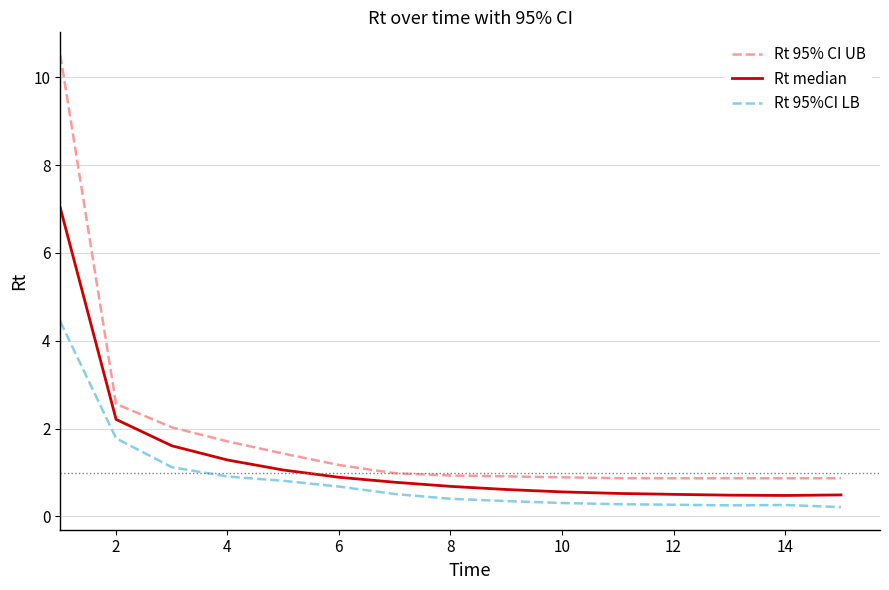

True or false: Rt 95%CI LB and Rt 95% CI UB cross at least once.

False